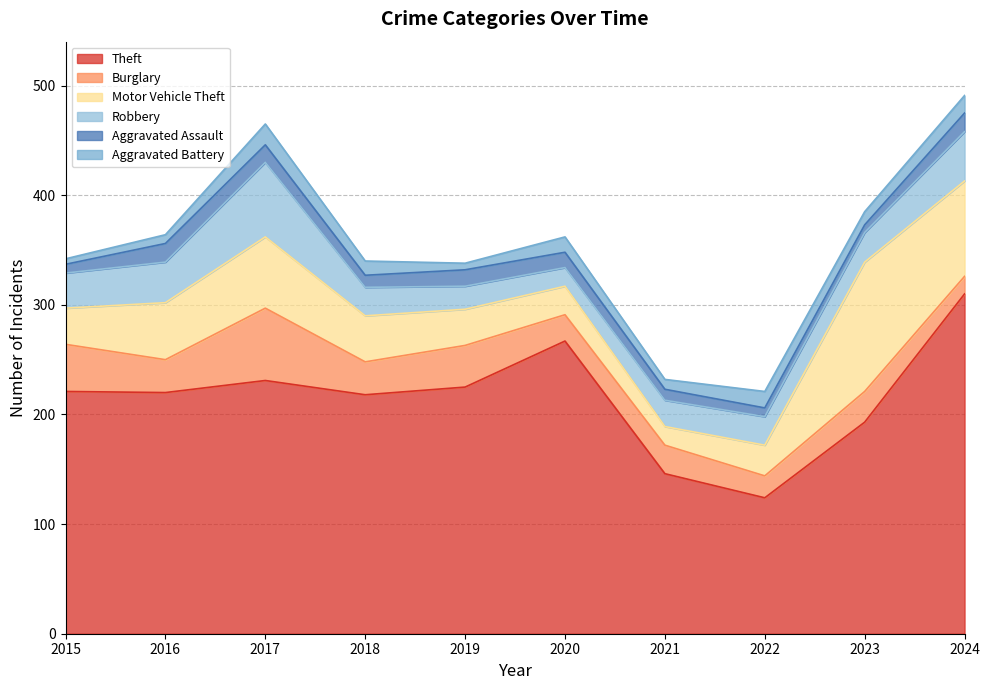

Where is Motor Vehicle Theft nearest to the value 67?

2017